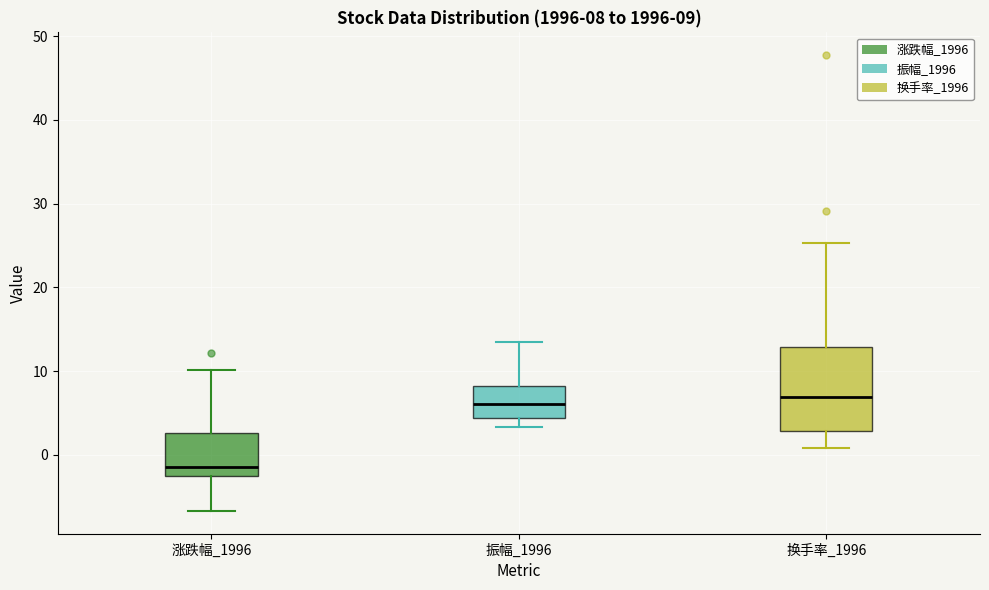

Which box's median line is the lowest?

涨跌幅_1996